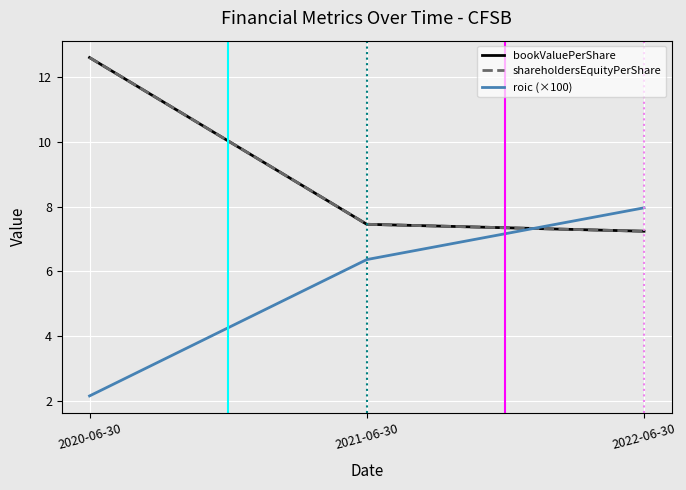

Reading left to right, transcribe all the data shown in this chart.

bookValuePerShare: 12.6	7.5	7.2
shareholdersEquityPerShare: 12.6	7.5	7.2
roic (×100): 2.2	6.4	8.0